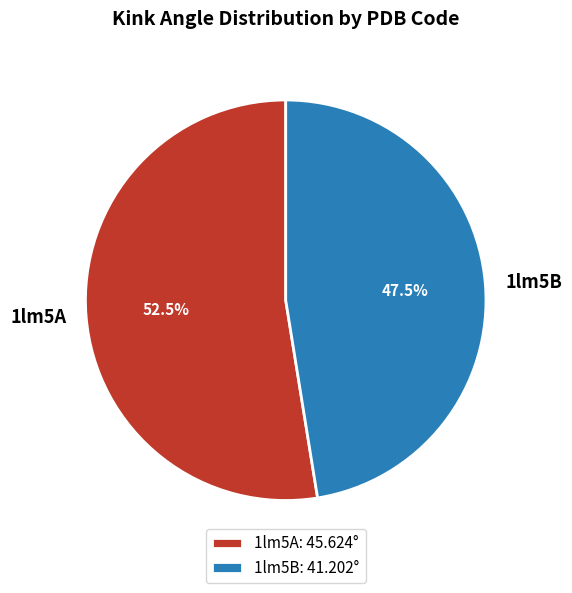

Which category has the biggest portion of the pie?

1lm5A